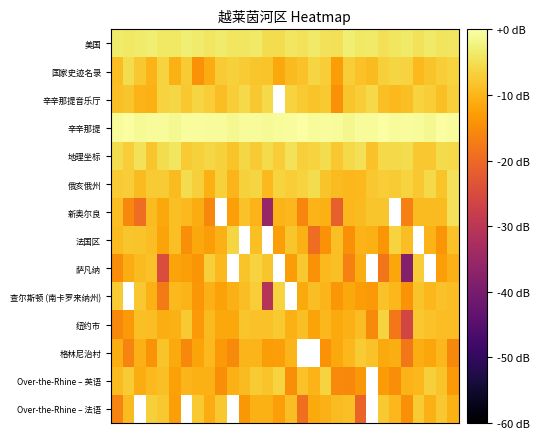

At how many categories does at least one series exceed -9?

30